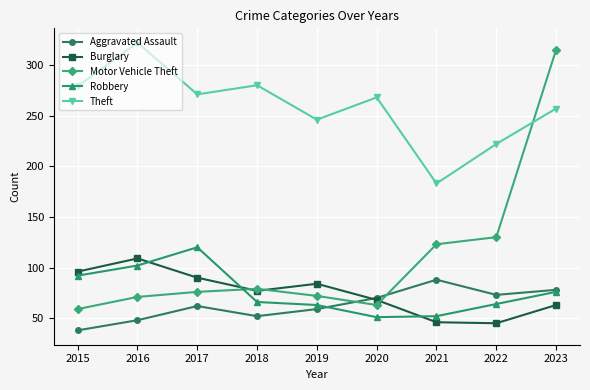

At which category does the chart reach its peak across all series?

2016